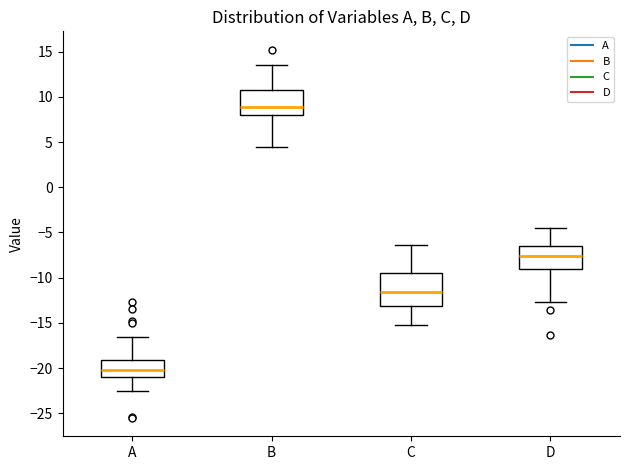

Which box's median line is the highest?

B